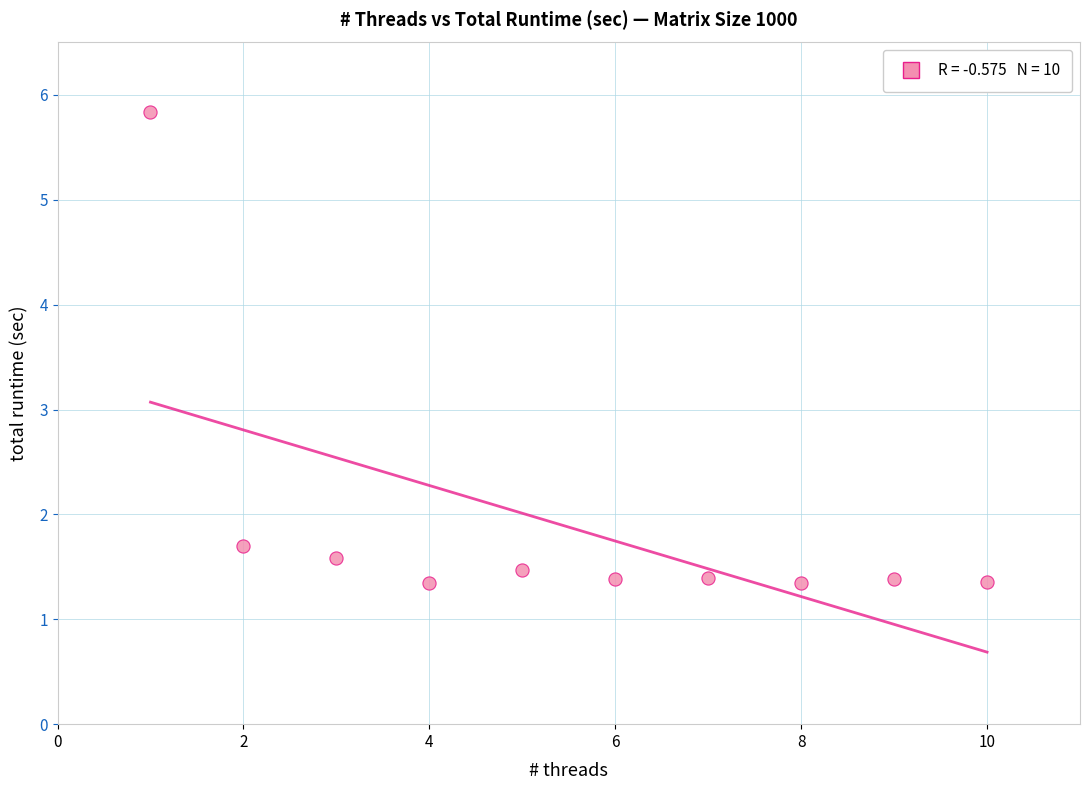

What is the average Y value?

1.9